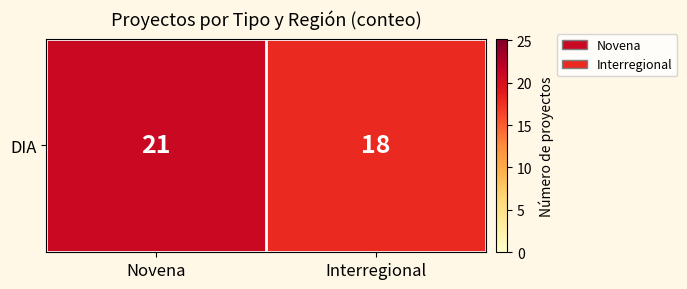

Reading left to right, extract all data points from this chart.

Novena=21	Interregional=18